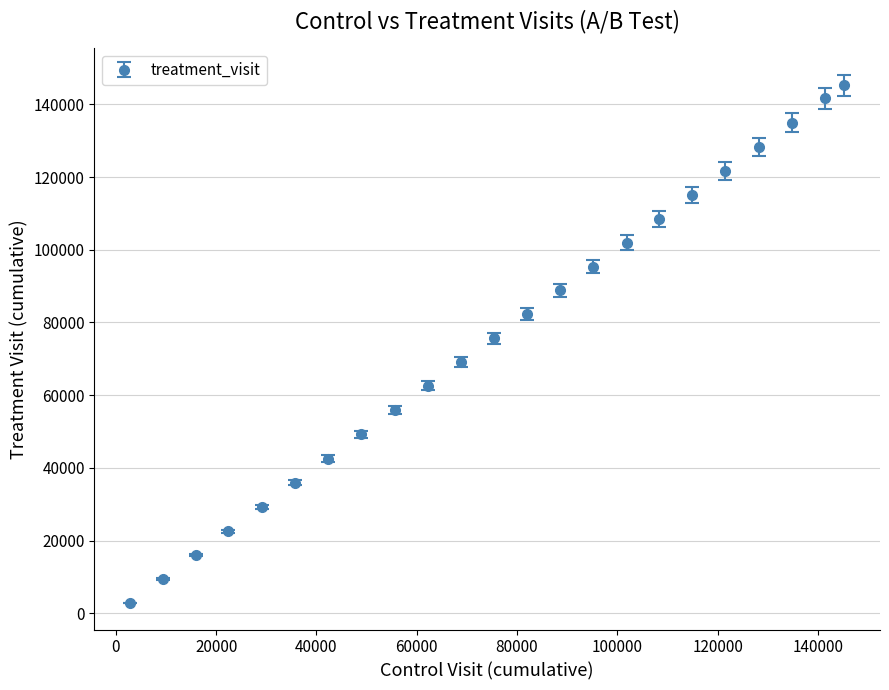

What is the sum of all values?

1735231